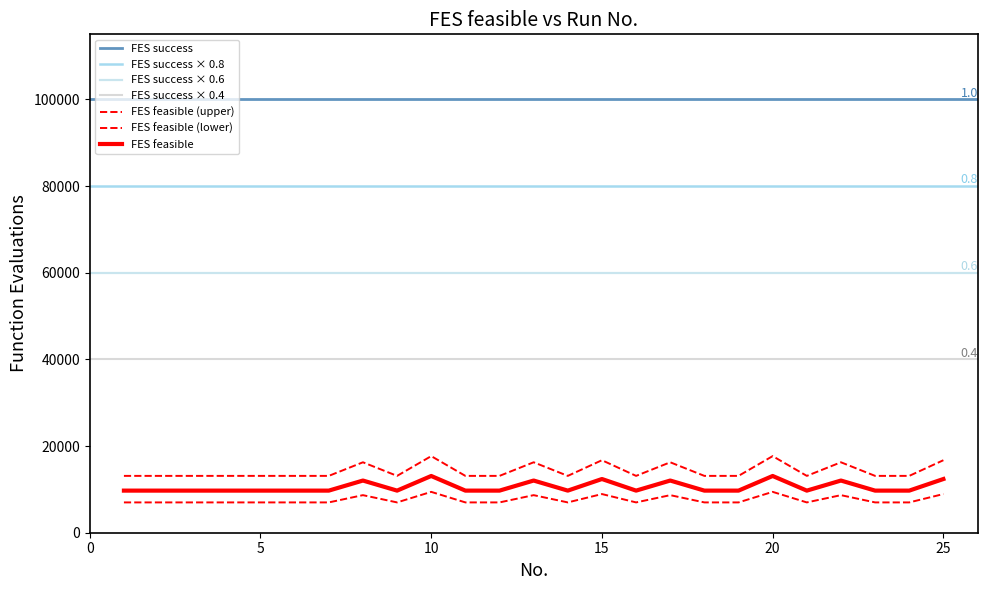

What value does the data have at 13?

16254.0